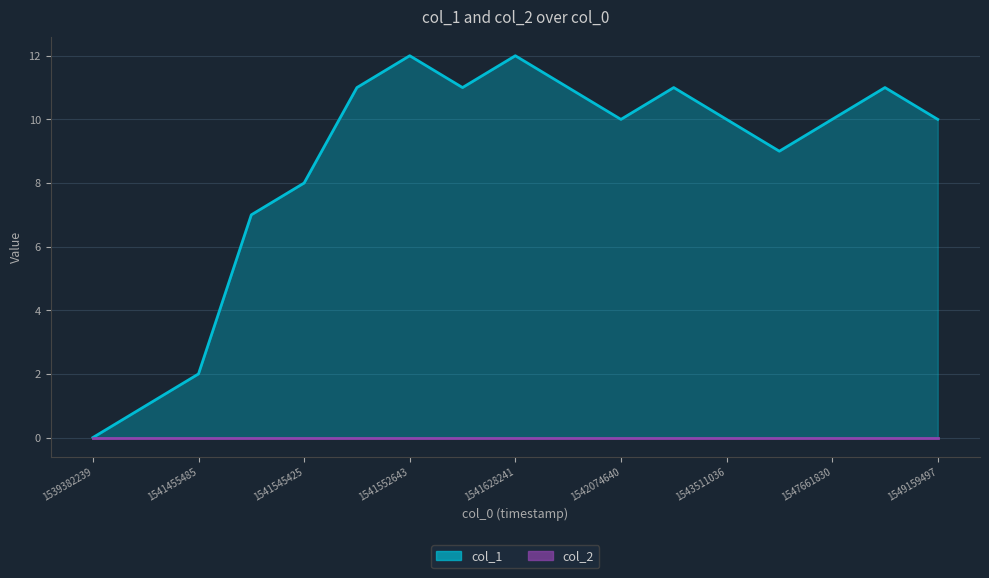

Reading left to right, extract all data points from this chart.

1539382239=0	1541426604=1	1541455485=2	1541459027=7	1541545425=8	1541548999=11	1541552643=12	1541603000=11	1541628241=12	1542045835=11	1542074640=10	1542258246=11	1543511036=10	1547075059=9	1547661830=10	1547672628=11	1549159497=10